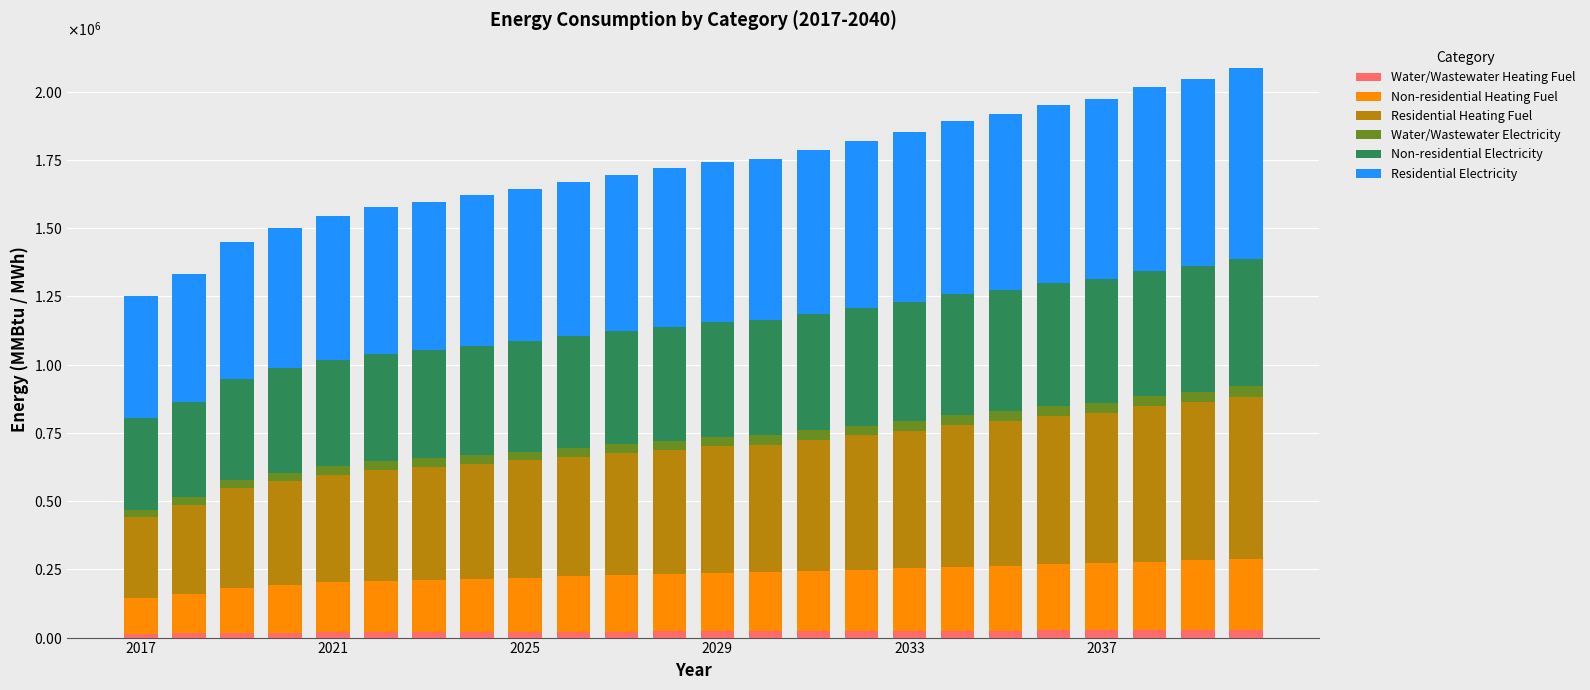

What is the difference between the maximum and minimum values in the Non-residential Heating Fuel series?

130512.4